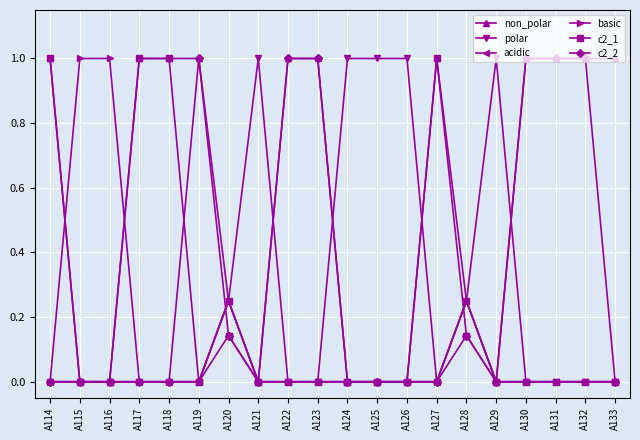

What is the value of the non_polar point at the 18th from the left?

1.0